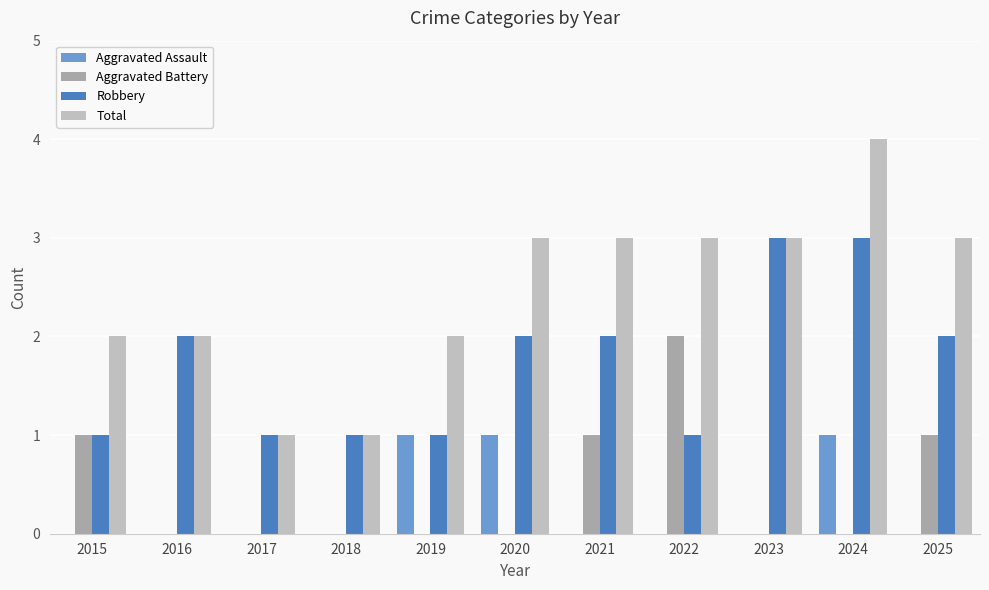

Is it true that Robbery equals 1 at 2022?

True